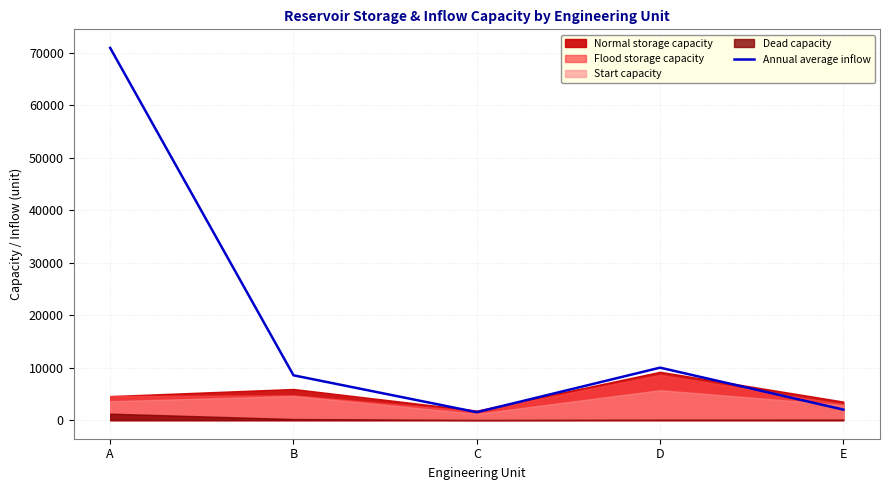

Reading right to left, transcribe all the data shown in this chart.

E=1996	D=9989	C=1510	B=8534	A=70881